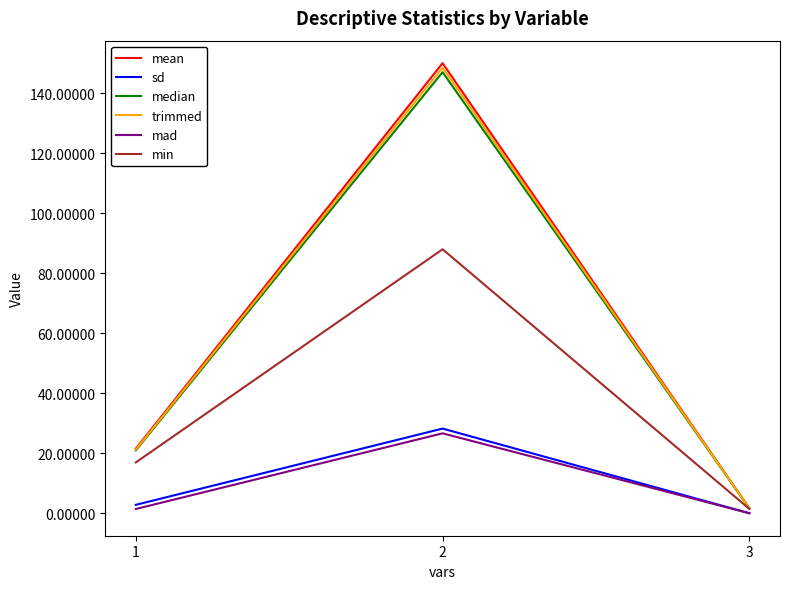

What is the highest value of the mad series?

26.7